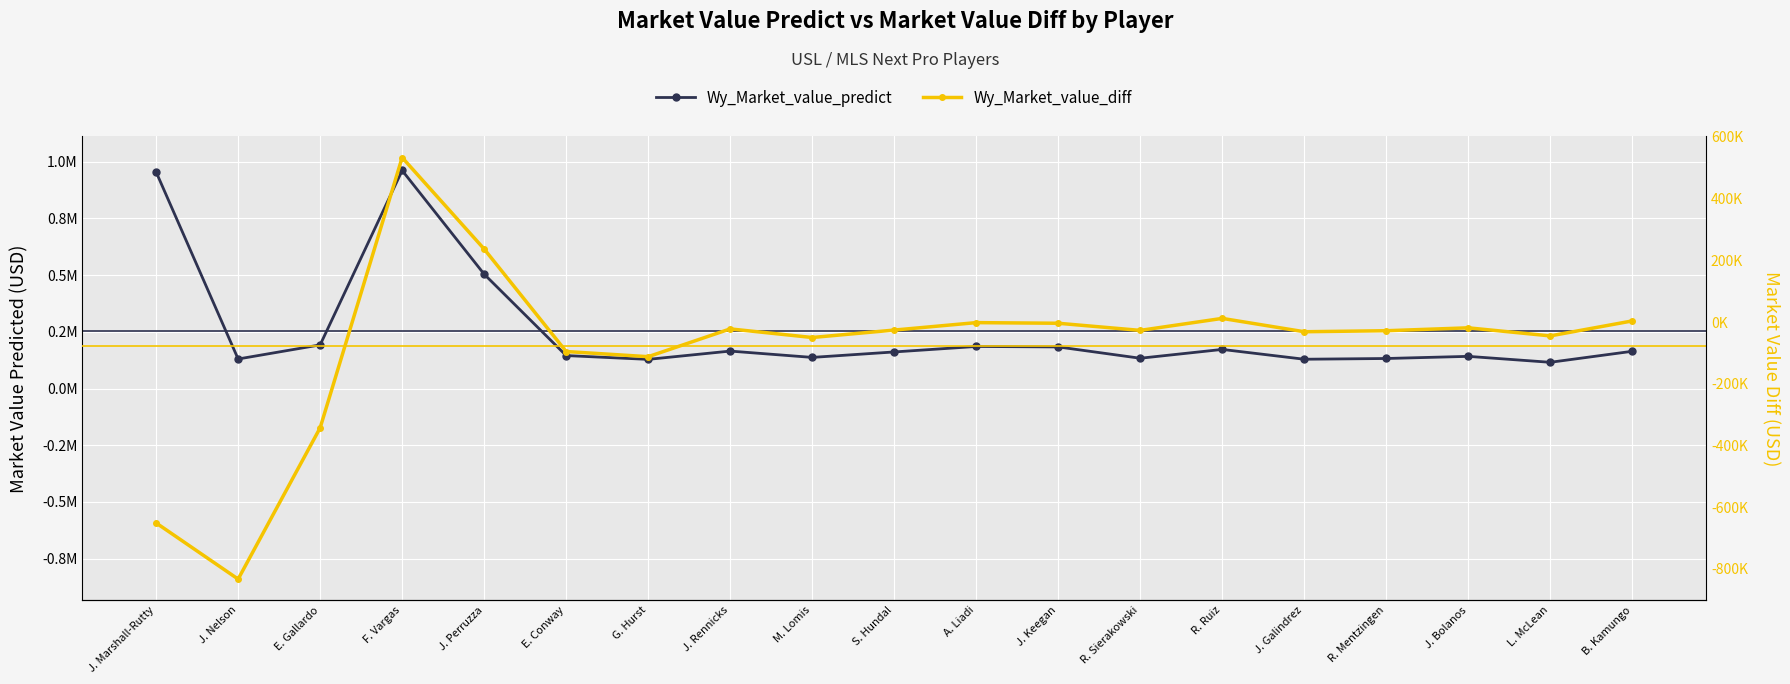

At which category is the sum across all series the highest?

F. Vargas